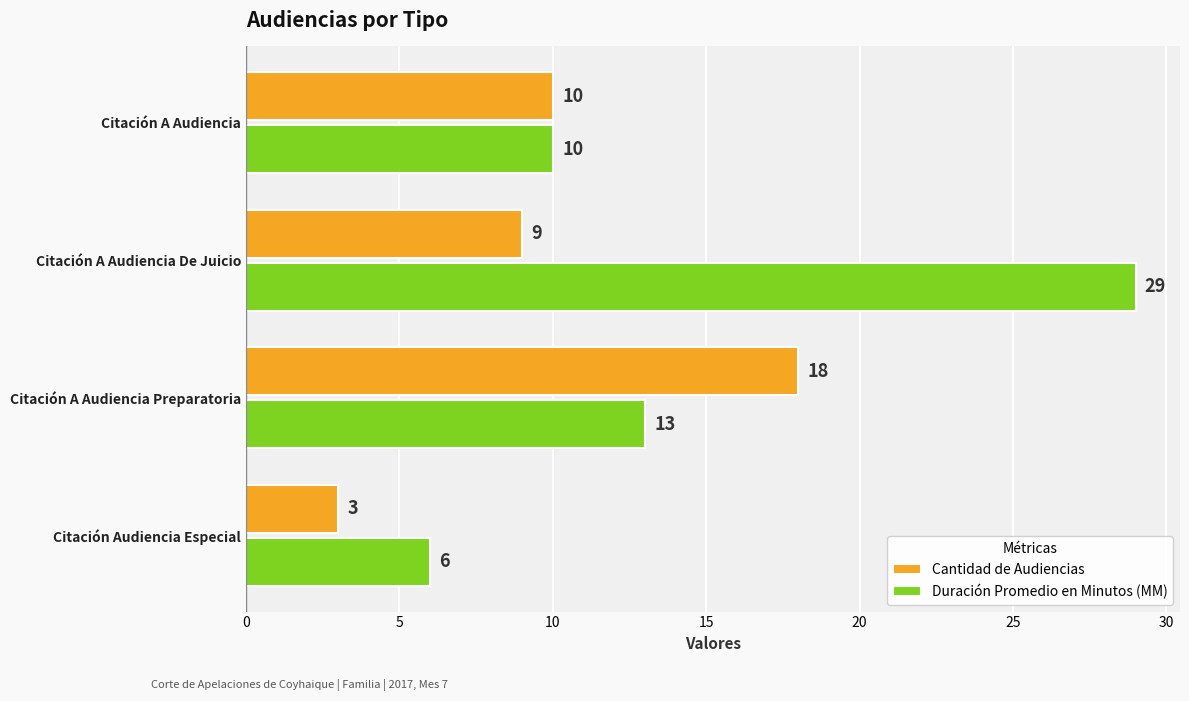

What are all the series names shown in the legend?

Cantidad de Audiencias, Duración Promedio en Minutos (MM)